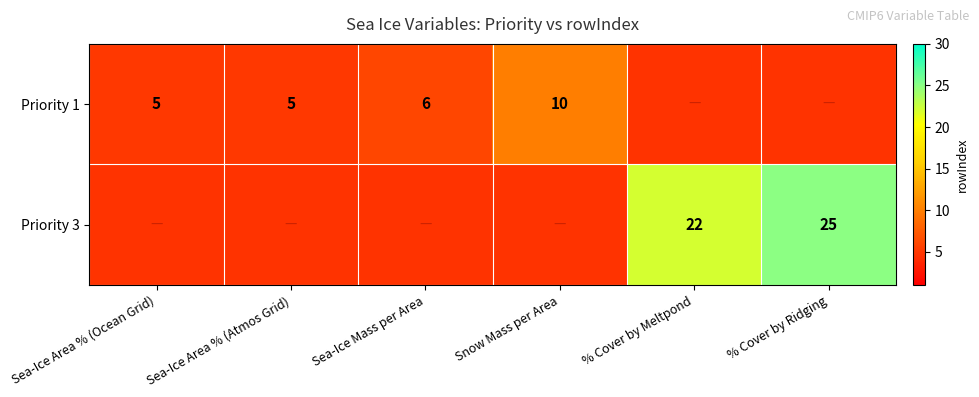

Is the value of Priority 1 at Sea-Ice Mass per Area greater than the value of Priority 3 at % Cover by Meltpond?

No